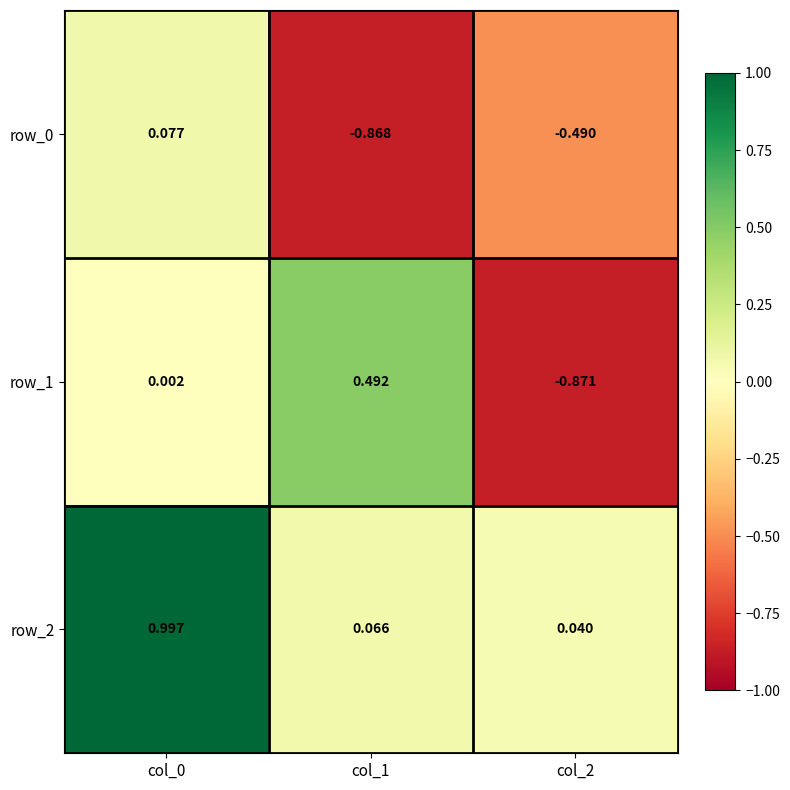

List the series in order of their overall mean, highest first.

row_2, row_1, row_0